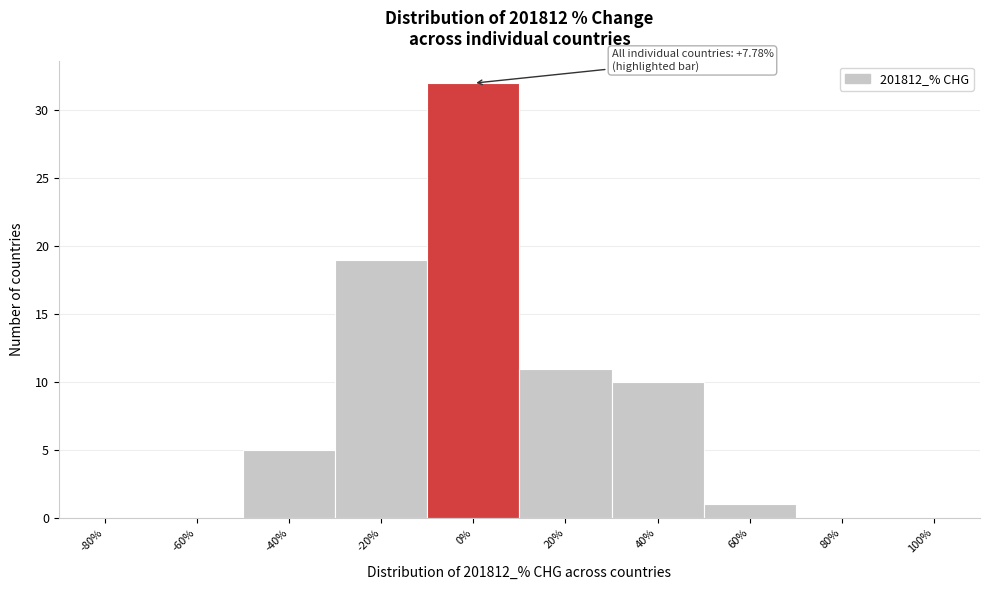

Reading left to right, list all the values displayed in this chart.

-80%=0	-60%=0	-40%=5	-20%=19	0%=32	20%=11	40%=10	60%=1	80%=0	100%=0